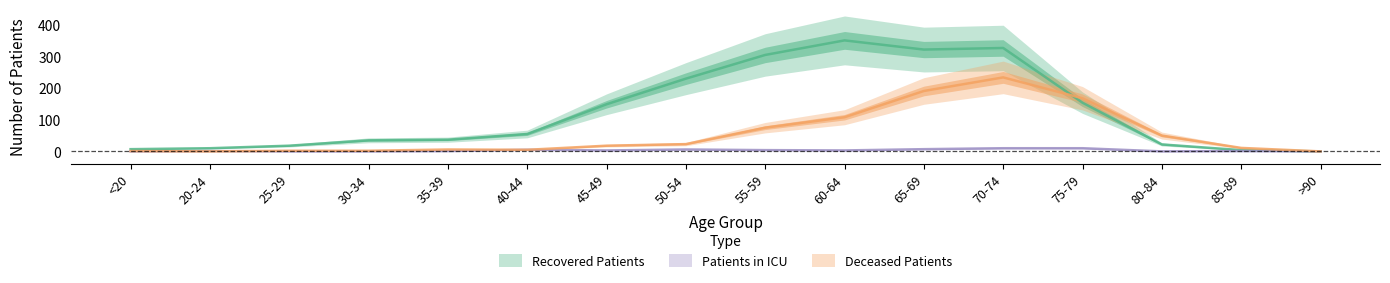

The recovered_patients series shows 32 at 80-84. True or false?

False